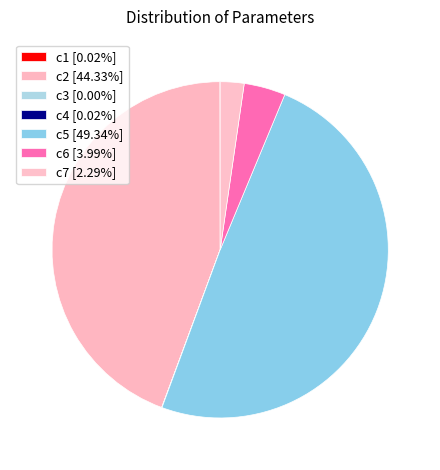

Does any single category account for the majority?

No